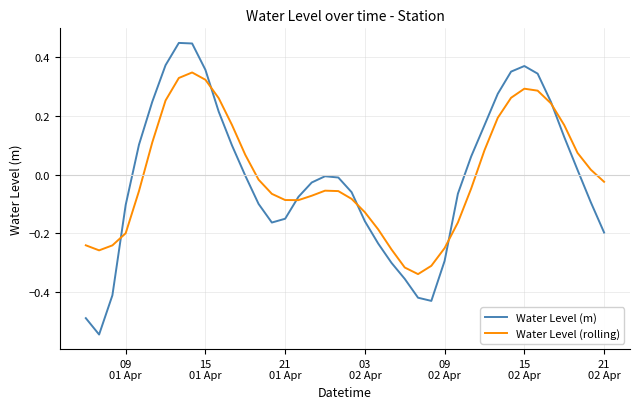

Rank the series by their maximum value, from lowest to highest.

Water Level (rolling), Water Level (m)